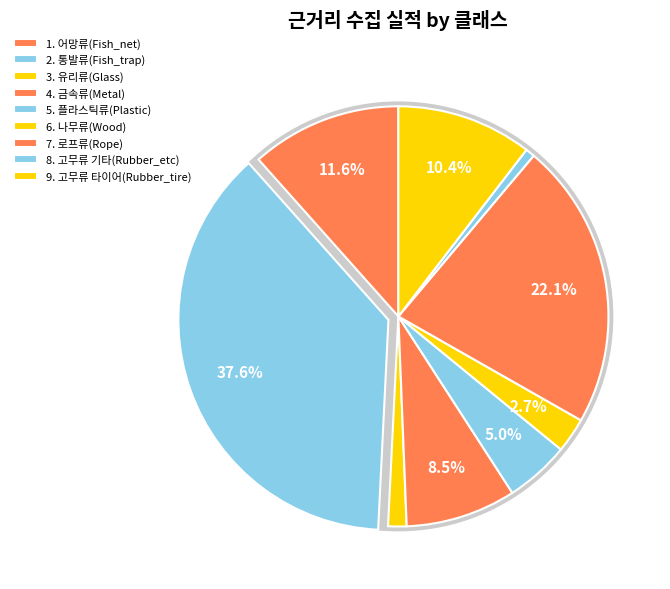

How many segments does this pie chart have?

9